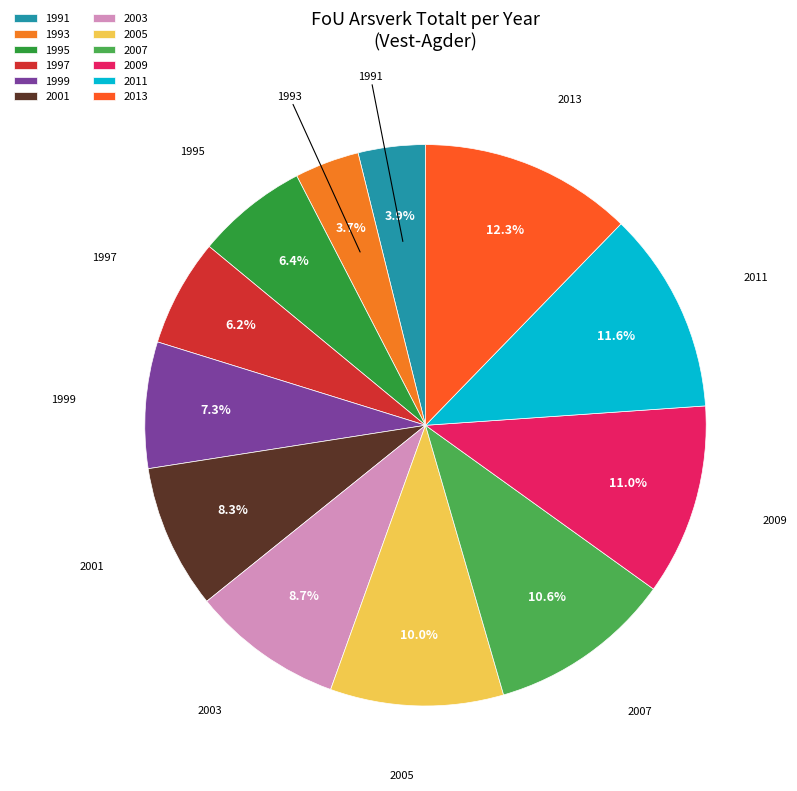

What is the largest slice in the pie chart?

2013